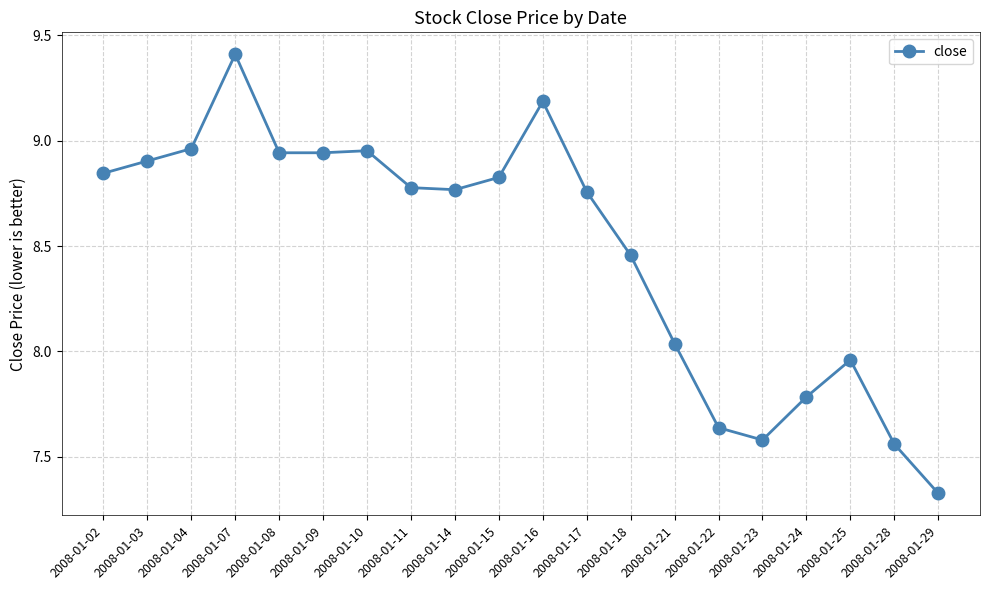

True or false: there are more than 2 points higher than both neighbors.

True